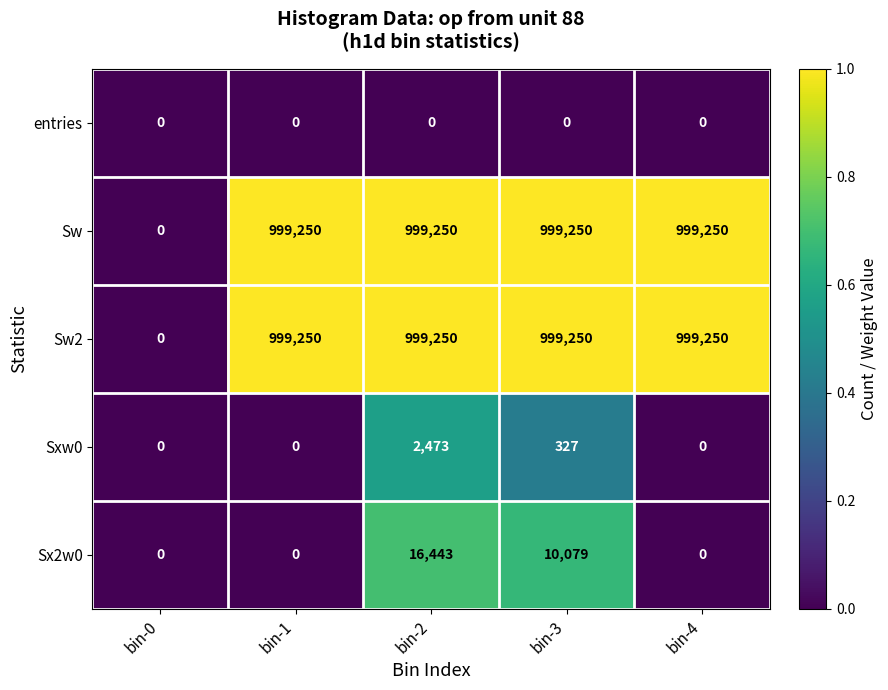

What is the average value of the Sw2 series?

799400